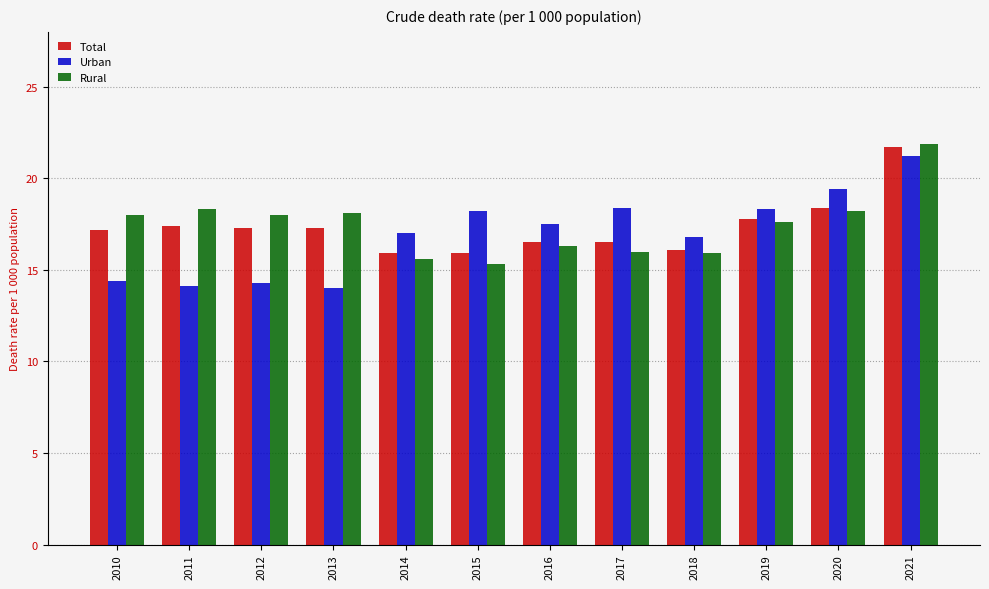

Rank the series at 2017 from lowest to highest value.

Rural, Total, Urban